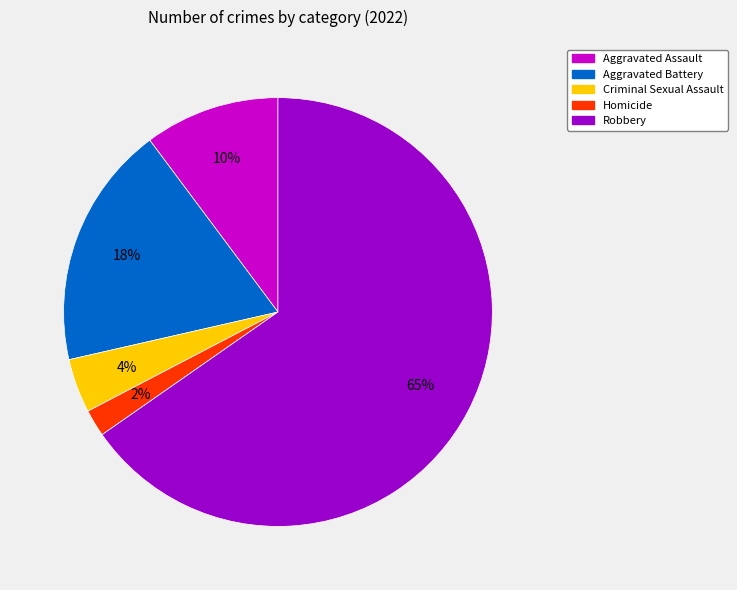

Does any single category account for the majority?

Yes